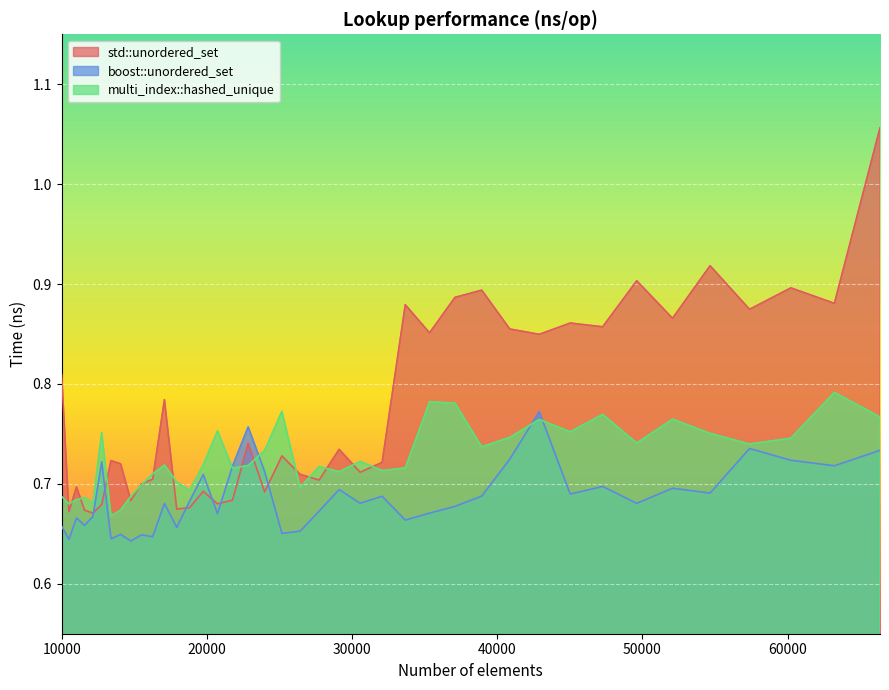

What is the sum of all std::unordered_set values?

31.0